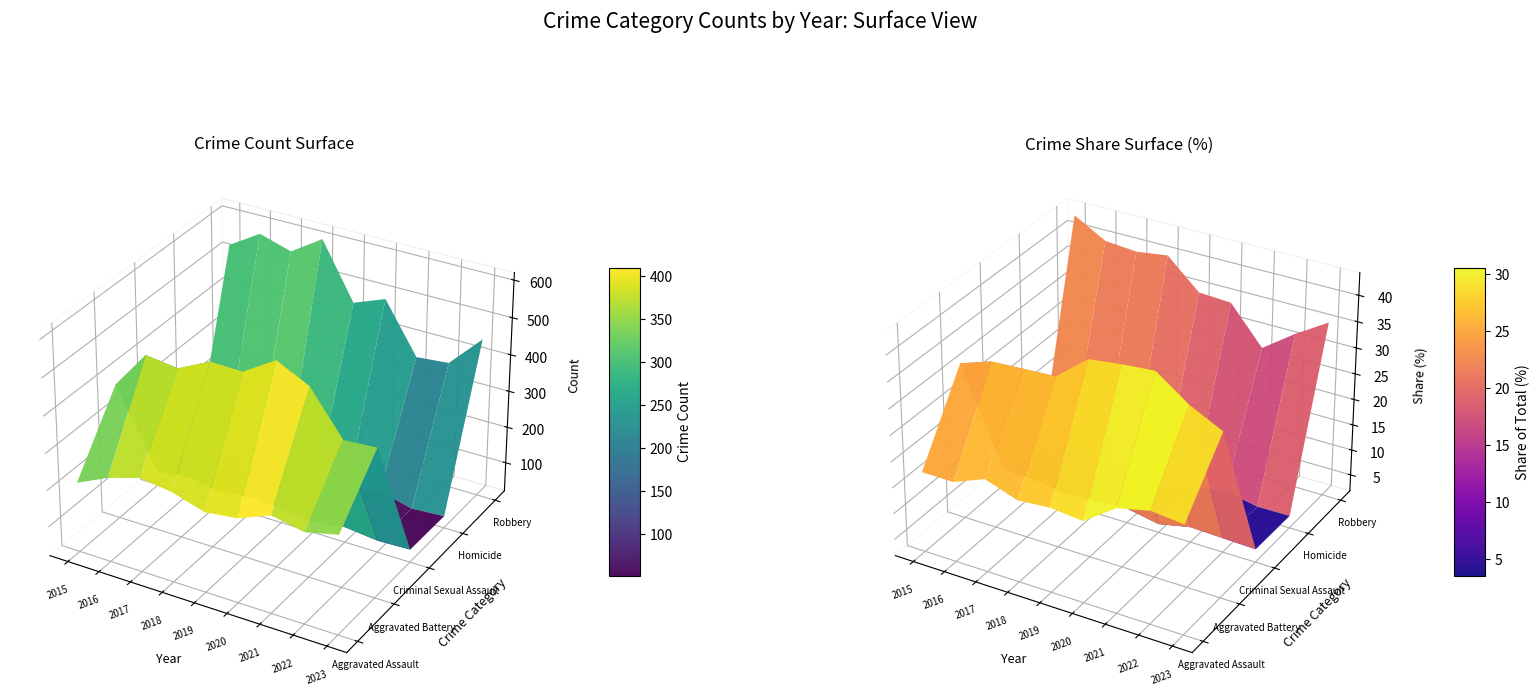

List the labels in order of Aggravated Battery value, largest first.

2020, 2021, 2018, 2019, 2016, 2017, 2023, 2022, 2015